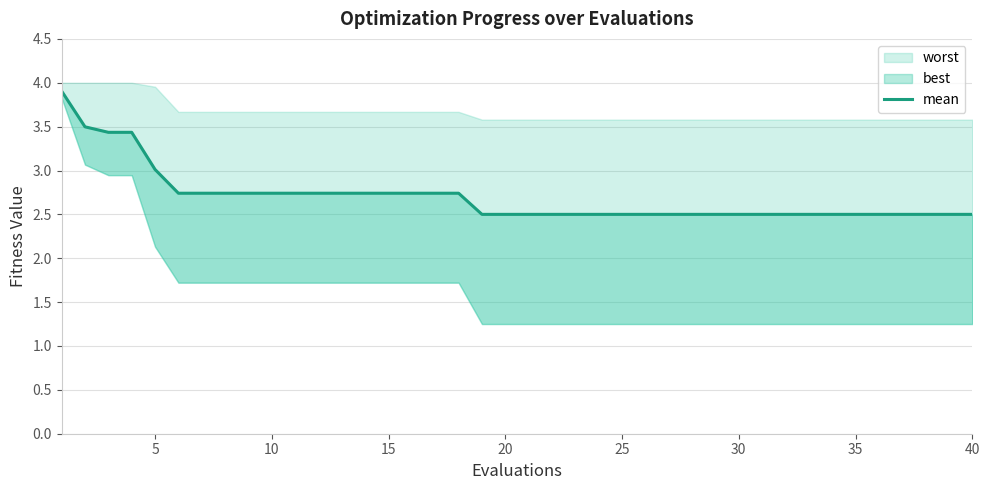

The value at 10 is 2.1. True or false?

False